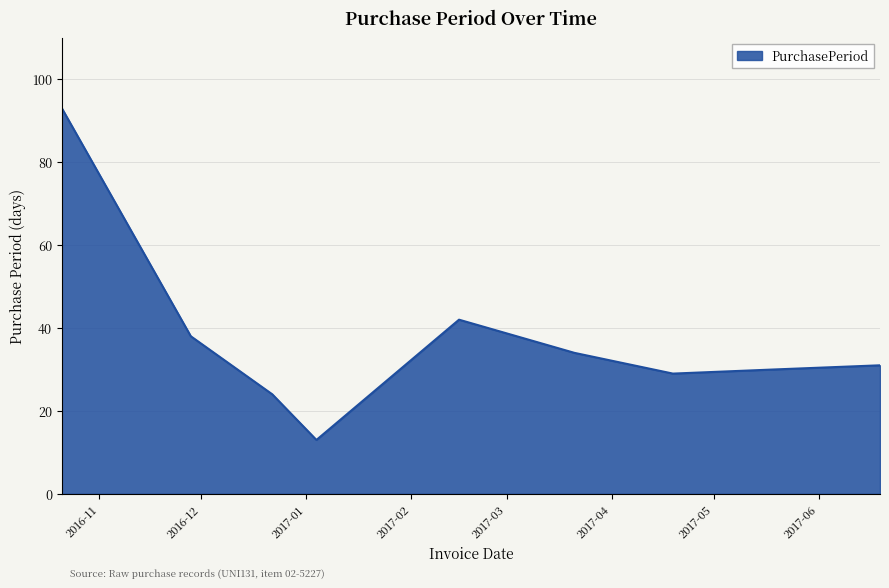

What is the maximum value shown in the chart?

93